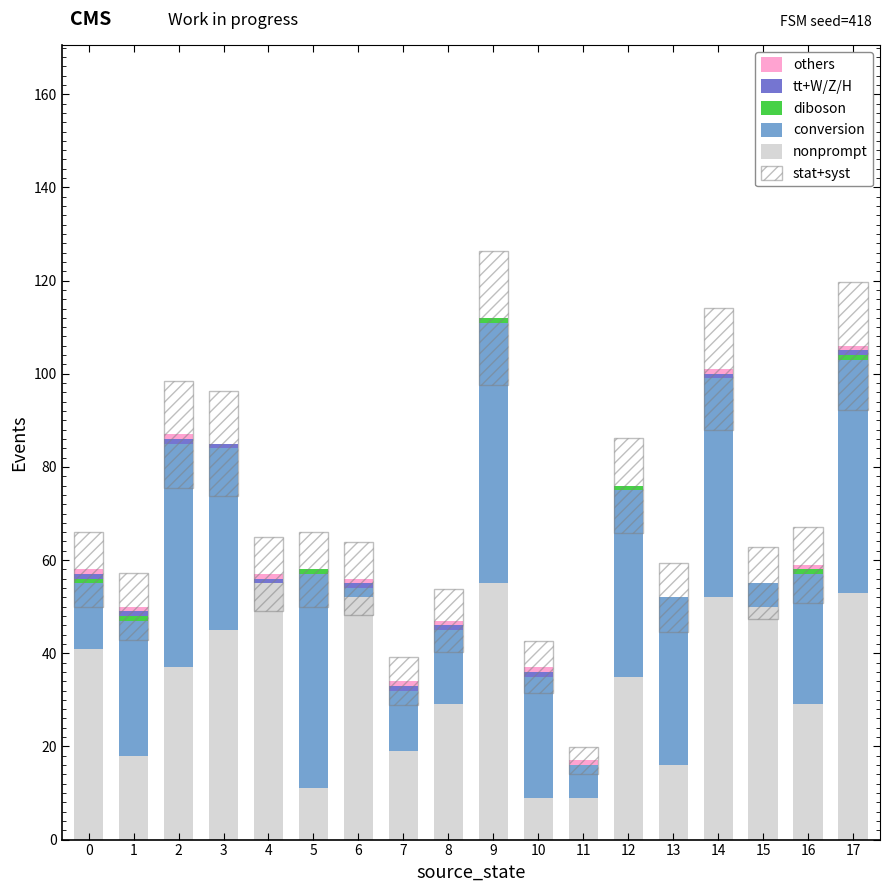

What is the difference between the maximum and minimum values in the conversion series?

56.0